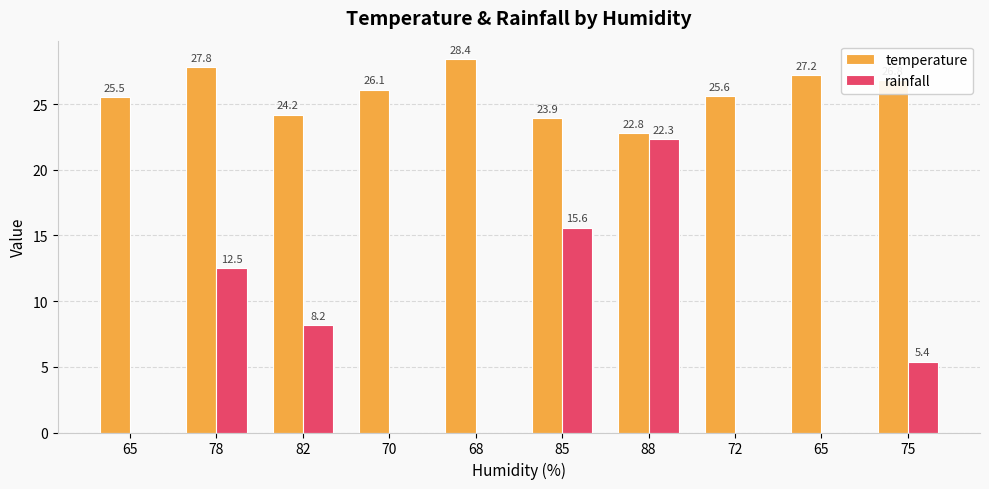

Count the number of data series in this chart.

2